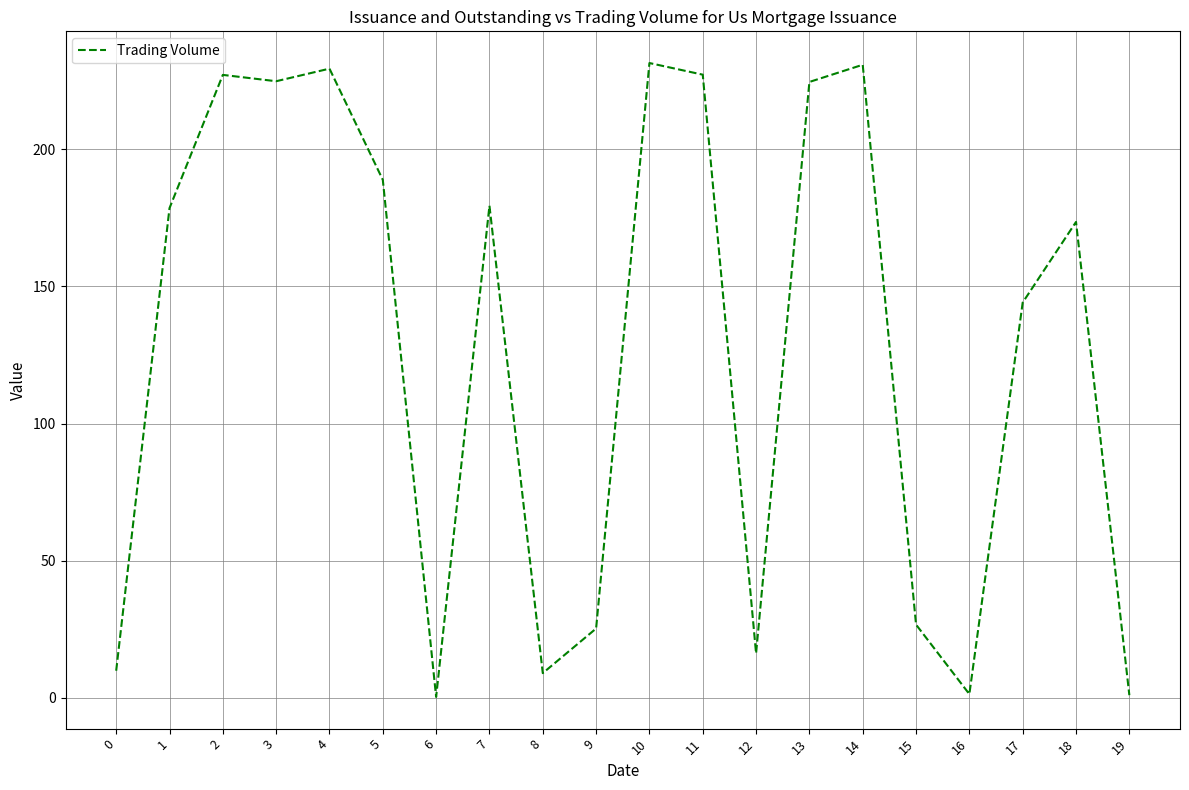

At which category does the data reach its first local valley?

3